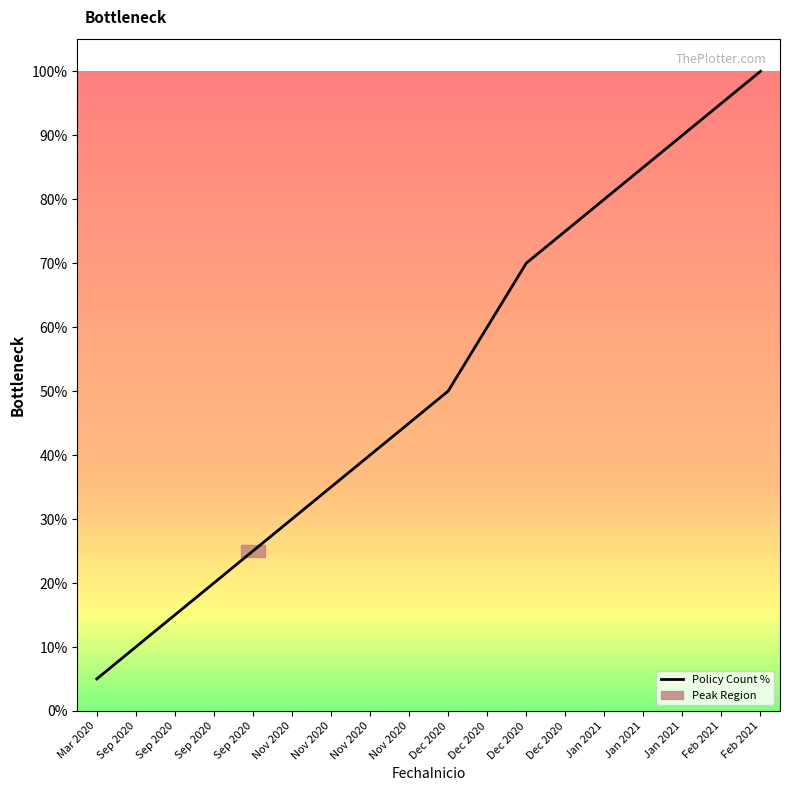

Count the number of categories in the chart.

18